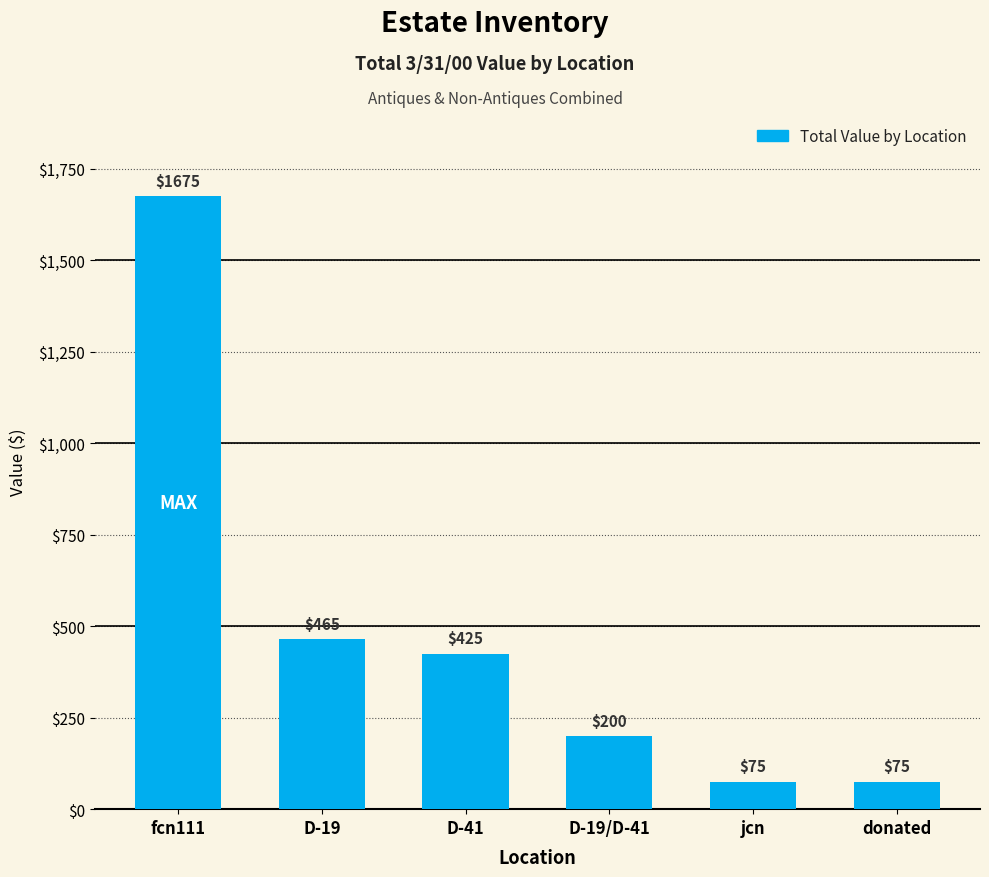

What position from the right is D-19?

5